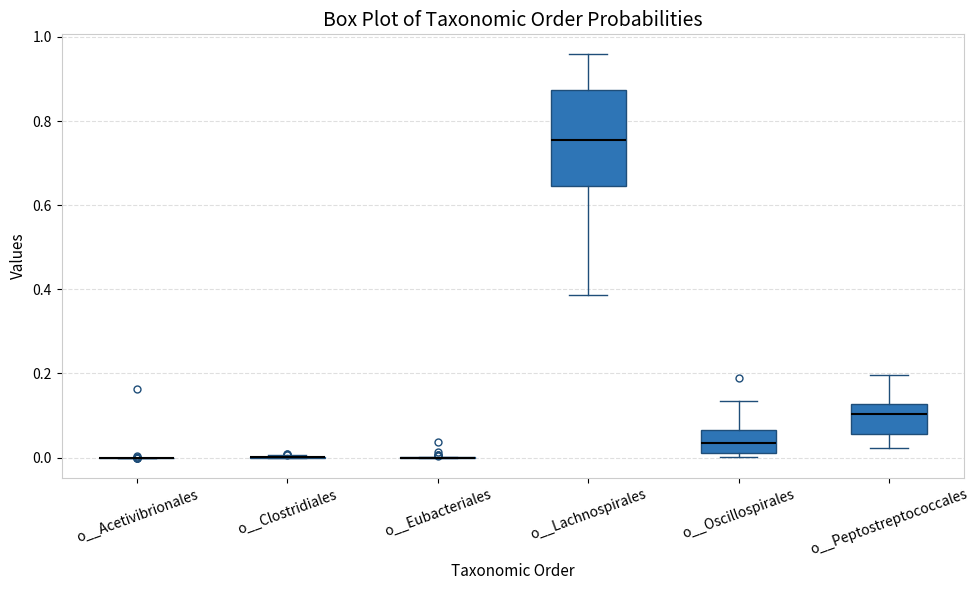

Where does the upper whisker of the box for o__Lachnospirales end on the y-axis? The values are not printed on the chart, so give them approximately, as read against the axis.

0.96